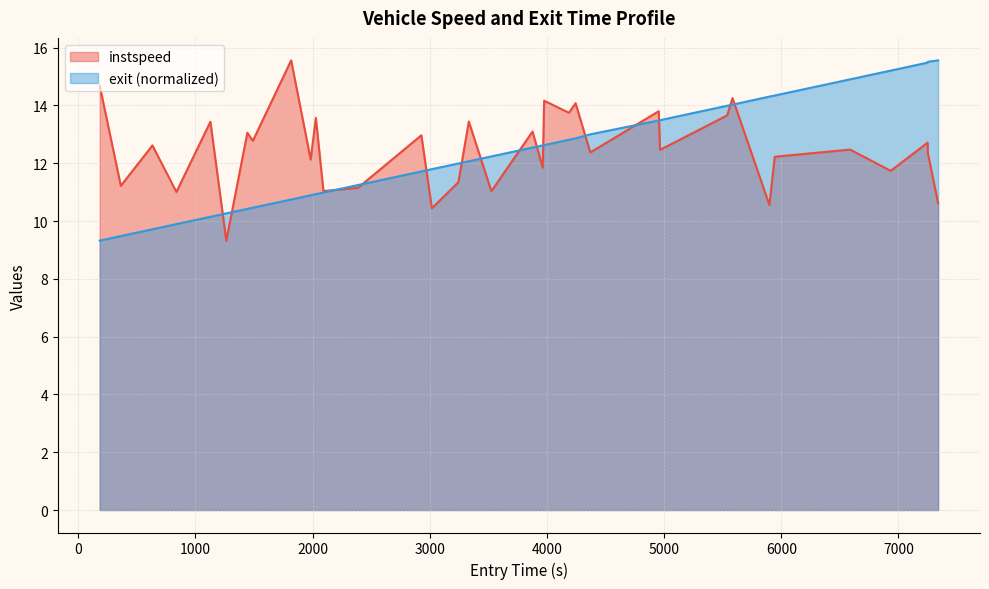

Reading left to right, list all the values displayed in this chart.

instspeed: 14.7	11.2	12.6	11.0	13.4	9.3	13.1	12.8	15.6	12.1	13.6	11.0	11.2	13.0	10.4	11.3	13.4	11.0	13.1	11.8	14.2	13.7	14.1	12.4	13.8	12.5	13.7	14.3	10.6	12.2	12.5	11.7	12.7	12.3	10.6
exit: 9.3	9.5	9.7	9.9	10.1	10.3	10.4	10.5	10.7	10.9	10.9	11.0	11.2	11.7	11.8	12.0	12.1	12.2	12.5	12.6	12.6	12.8	12.9	13.0	13.5	13.5	14.0	14.0	14.3	14.3	14.9	15.2	15.5	15.5	15.6